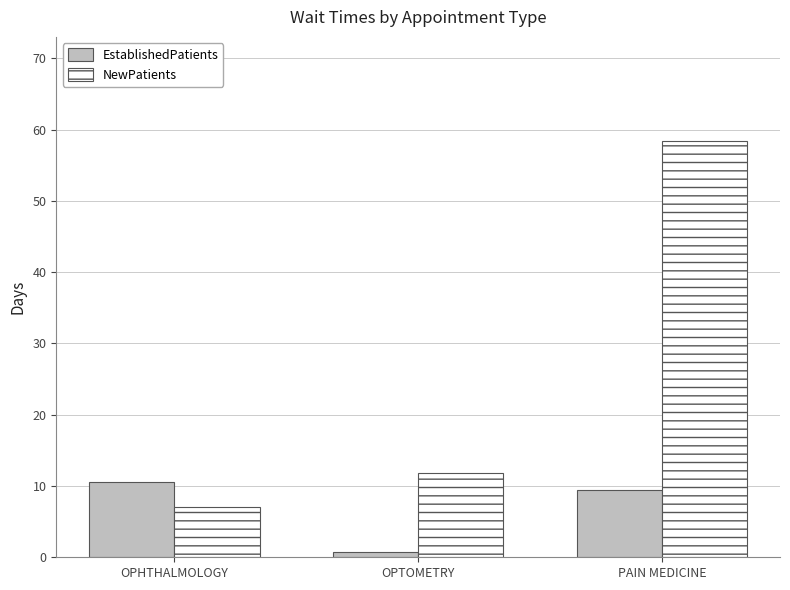

What is the sum of the EstablishedPatients values at OPHTHALMOLOGY and OPTOMETRY?

11.3